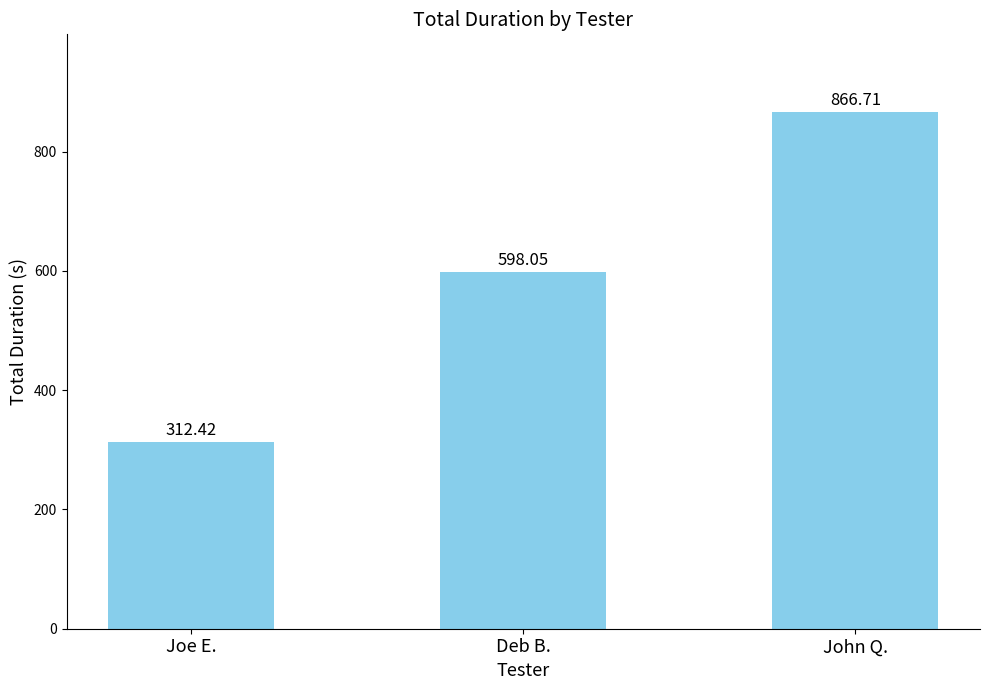

Which has a higher value, Deb B. or John Q.?

John Q.